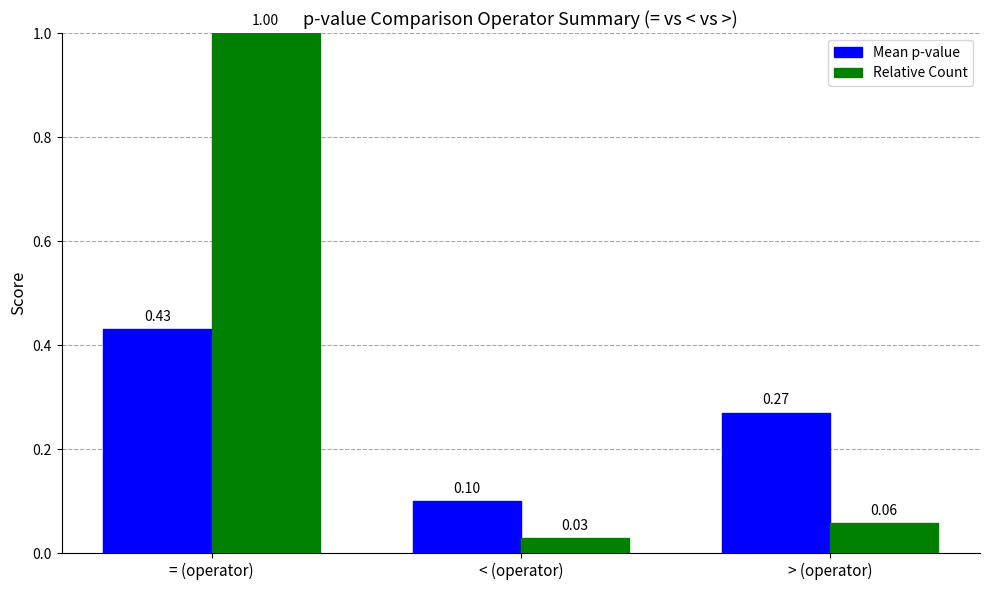

Which series has the largest range (max minus min)?

Relative Count